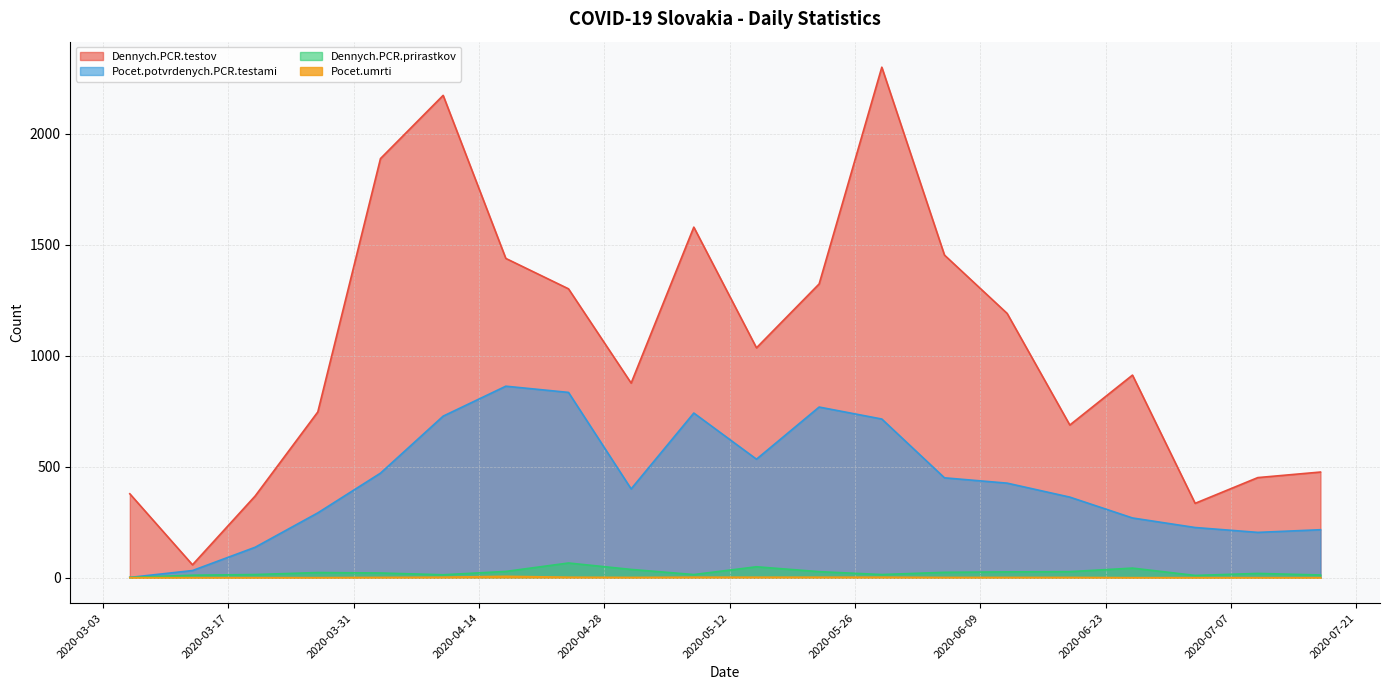

What is the average value of the Pocet.umrti series?

1